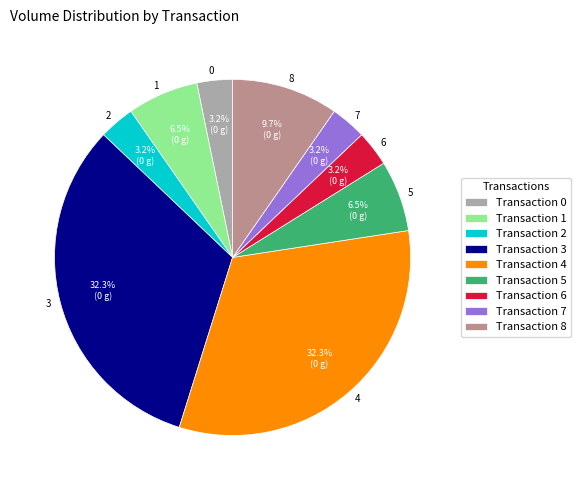

Is it true that 7 is 3% of the pie?

True